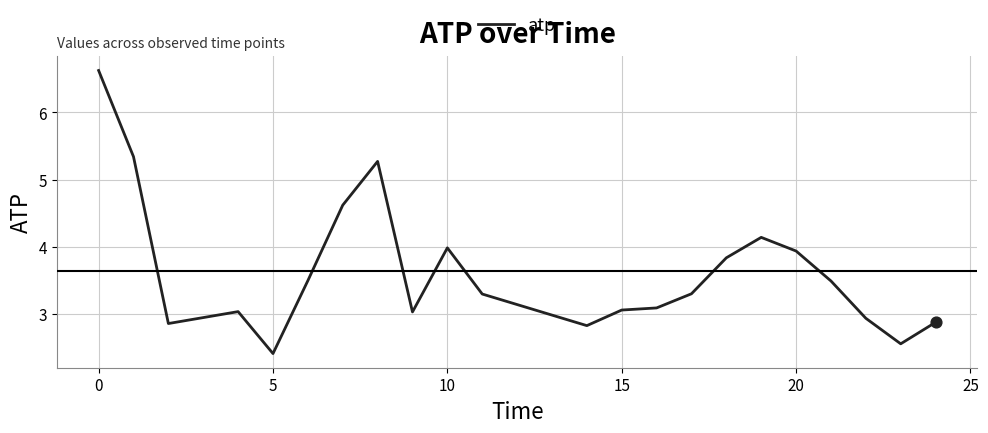

What is the smallest value displayed?

2.4